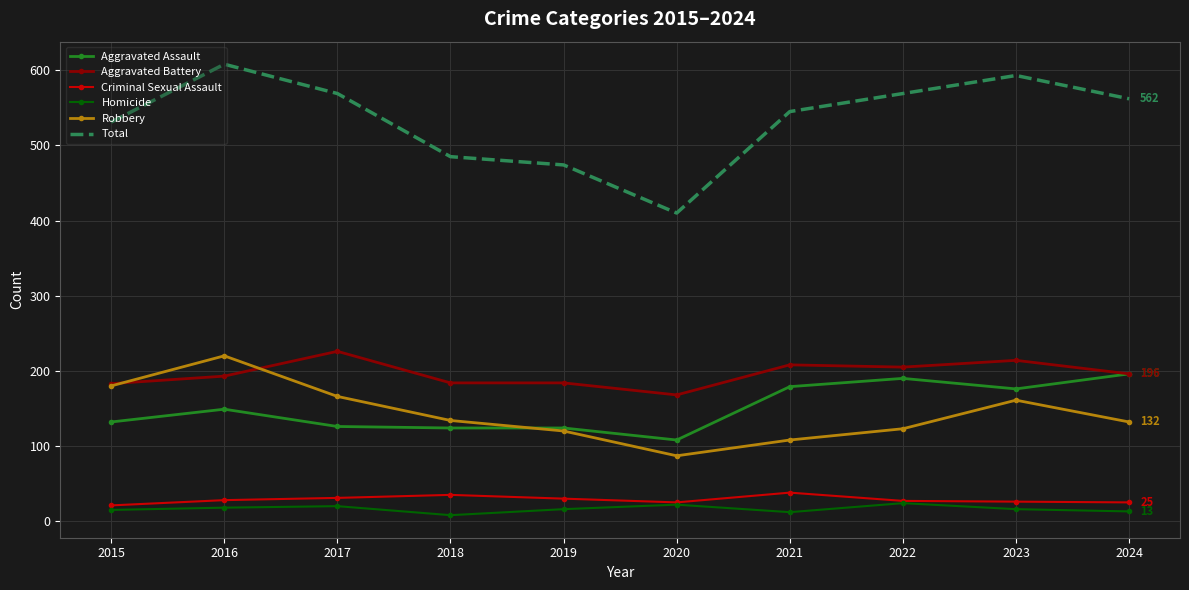

What is the sum of all Homicide values?

164